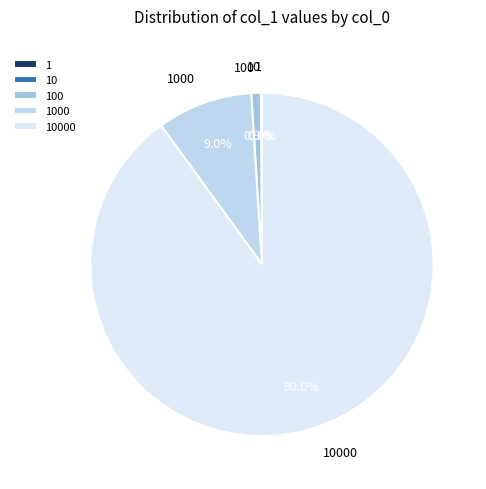

Is there any slice that represents more than half of the pie?

Yes